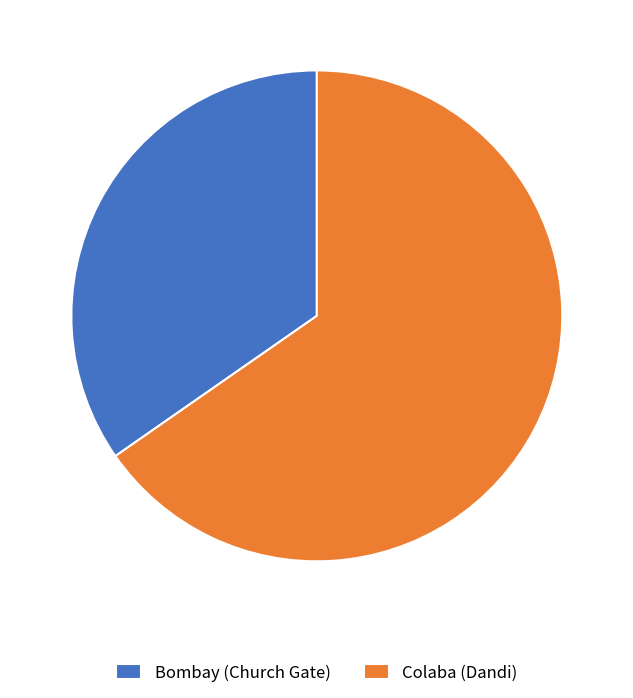

What is the largest slice in the pie chart?

Colaba (Dandi)